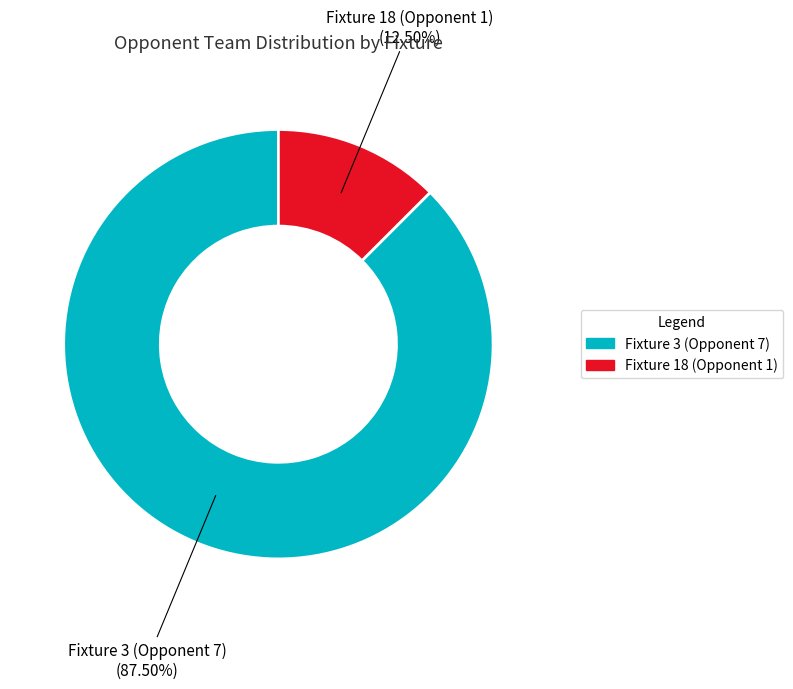

Does Fixture 18 (Opponent 1) represent more than half of the total?

No